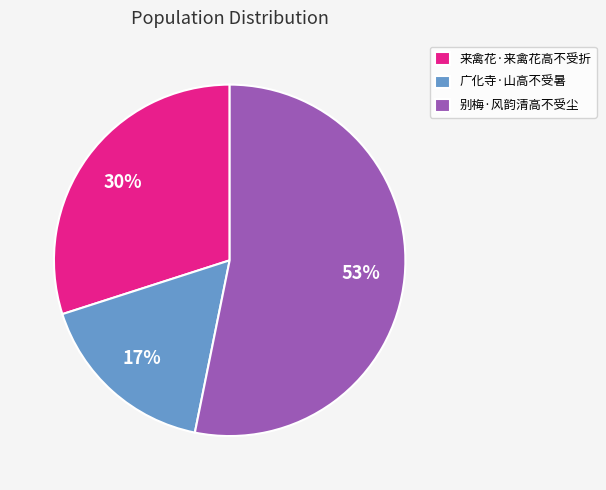

True or false: 来禽花·来禽花高不受折 accounts for 16% of the total.

False